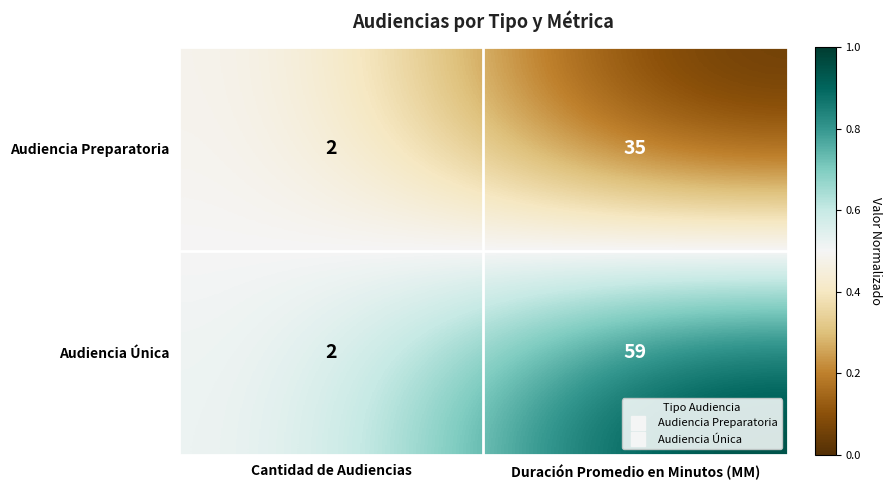

How many series are shown in this chart?

2